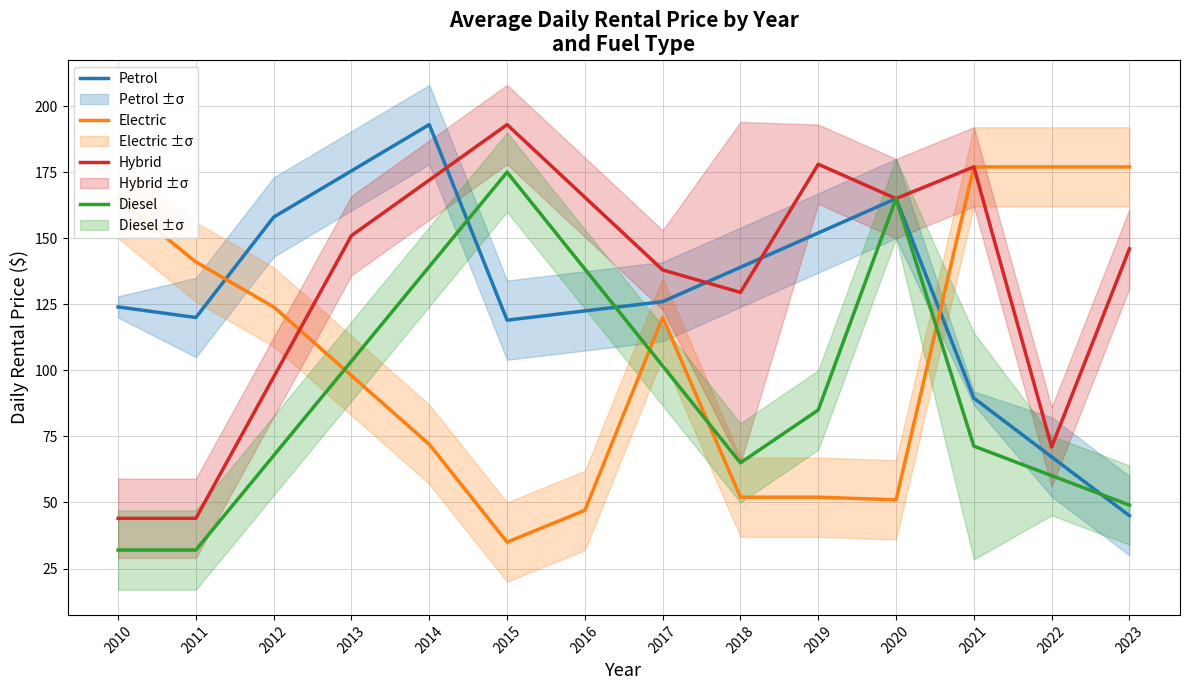

What are all the series names shown in the legend?

Petrol, Electric, Hybrid, Diesel